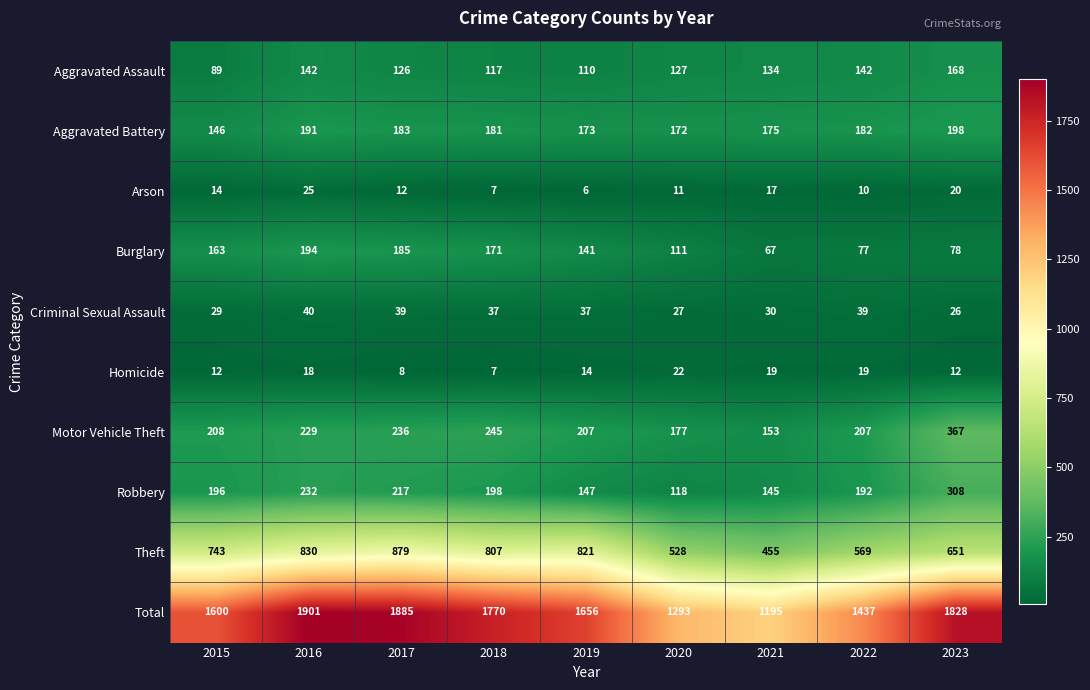

Rank the series at 2019 from highest to lowest value.

Total, Theft, Motor Vehicle Theft, Aggravated Battery, Robbery, Burglary, Aggravated Assault, Criminal Sexual Assault, Homicide, Arson